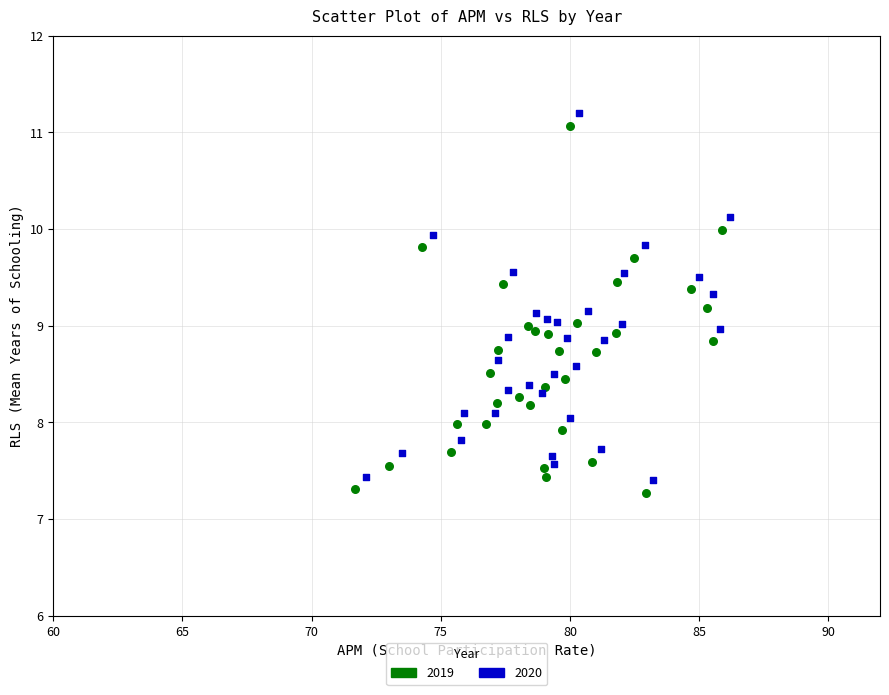

Which series has the largest Y range (max minus min)?

2020